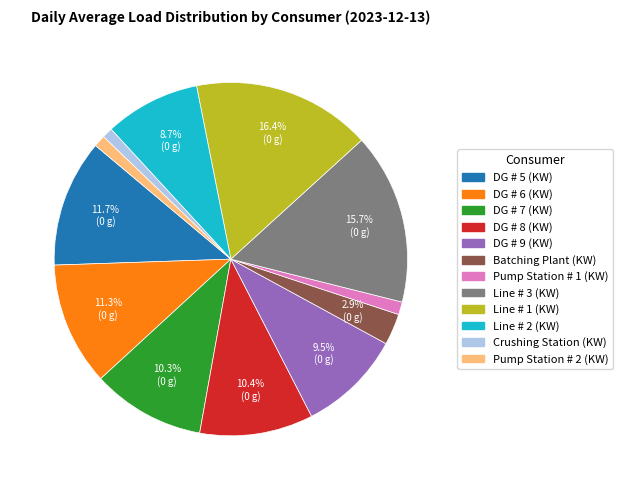

To the nearest percent, what is the combined percentage of DG # 5 (KW) and Line # 3 (KW)?

27%